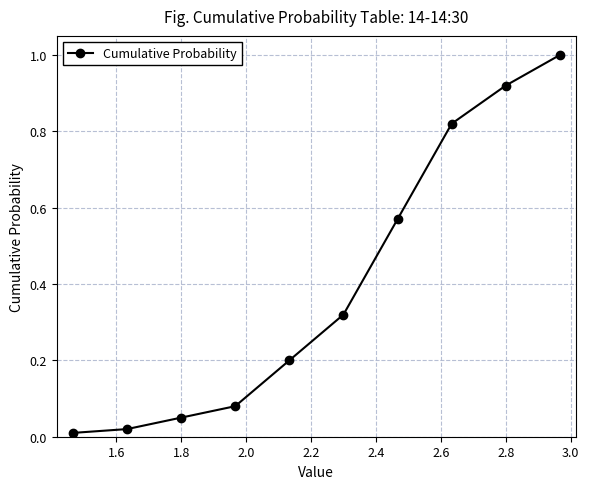

What is the sum of all values?

4.0